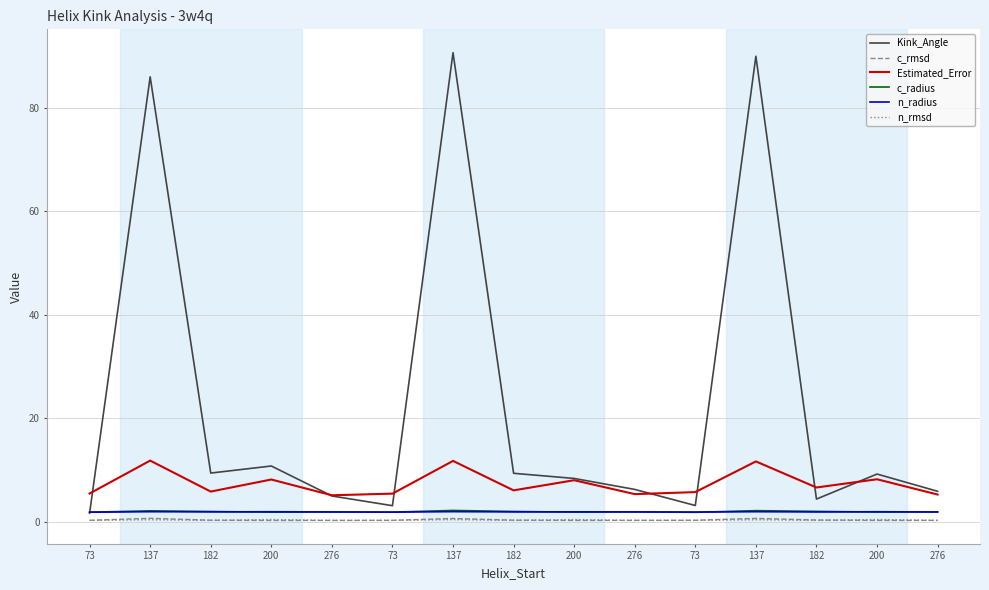

Which series has the widest spread of values?

Kink_Angle